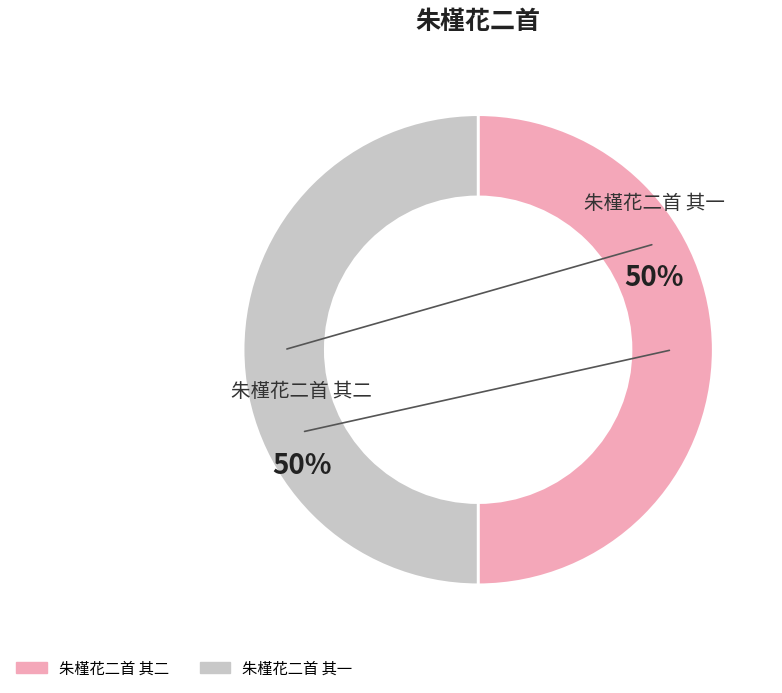

What is the ratio of the value at 朱槿花二首 其一 to the value at 朱槿花二首 其二?

1.0